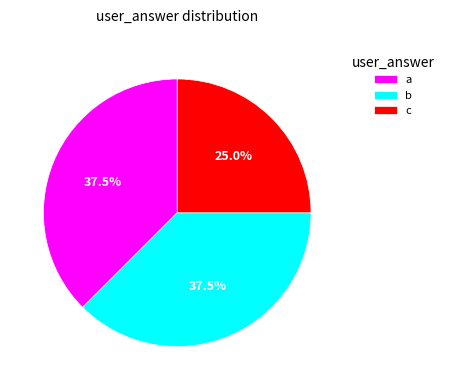

Which slice is the smallest?

c